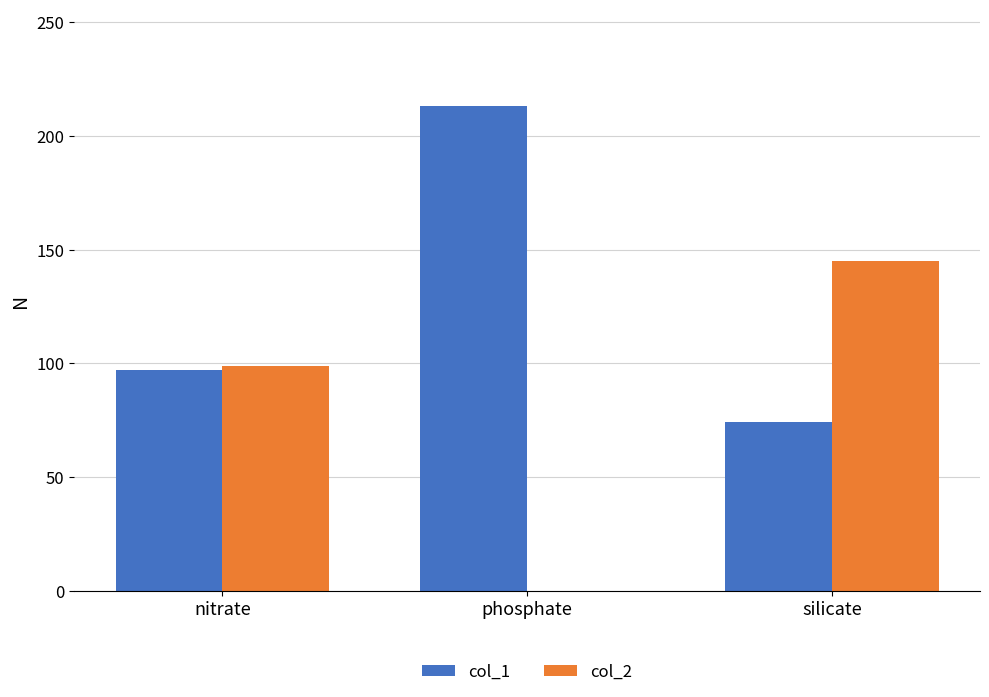

True or false: col_1 has a value of 97 at nitrate.

True